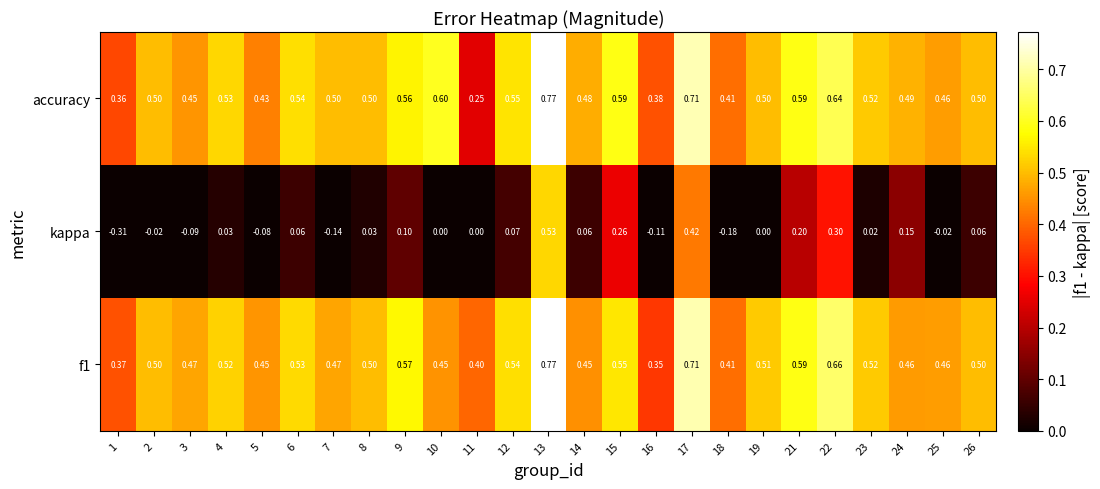

Is the value of kappa at 26 greater than the value of accuracy at 2?

No